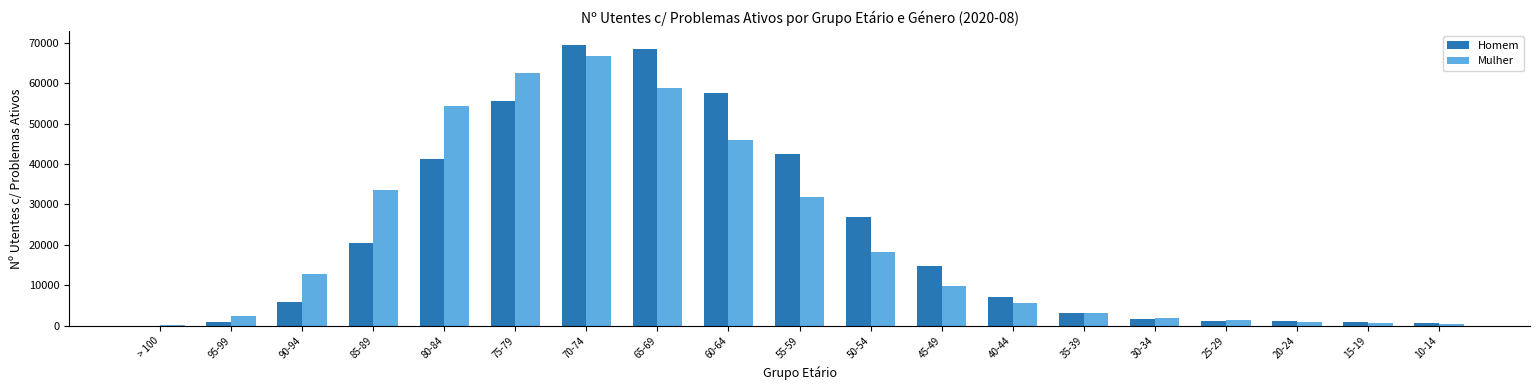

The value of Homem at 35-39 is 3061. True or false?

True